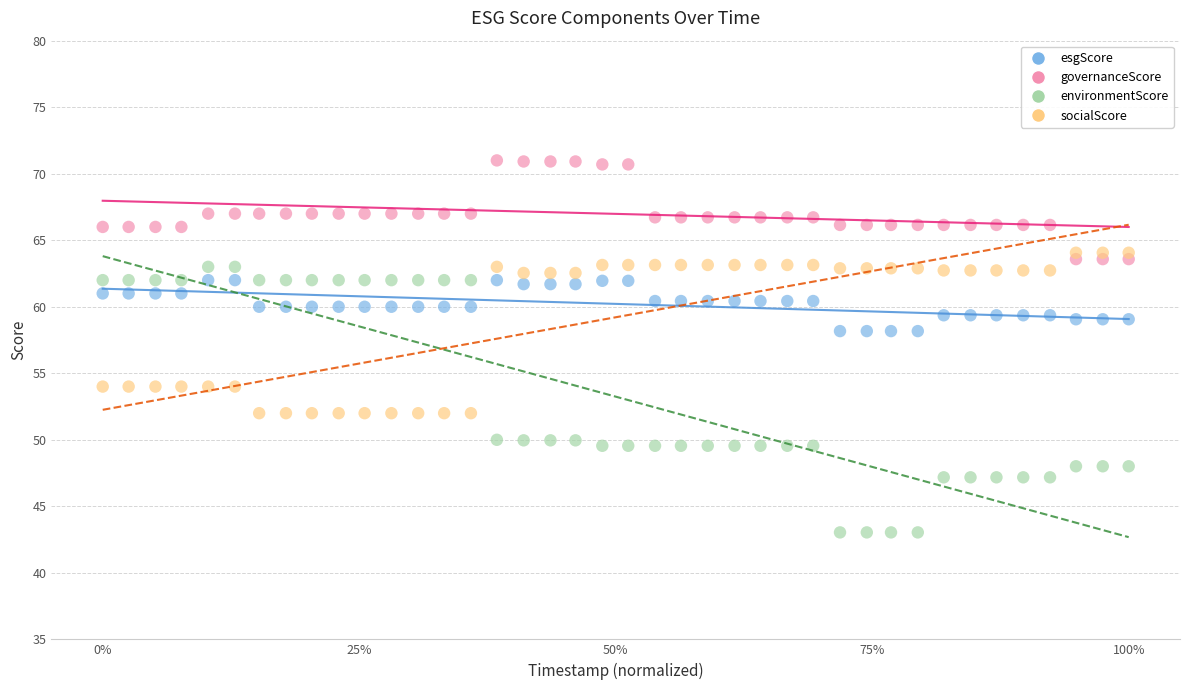

Which series contains the lowest Y value?

environmentScore